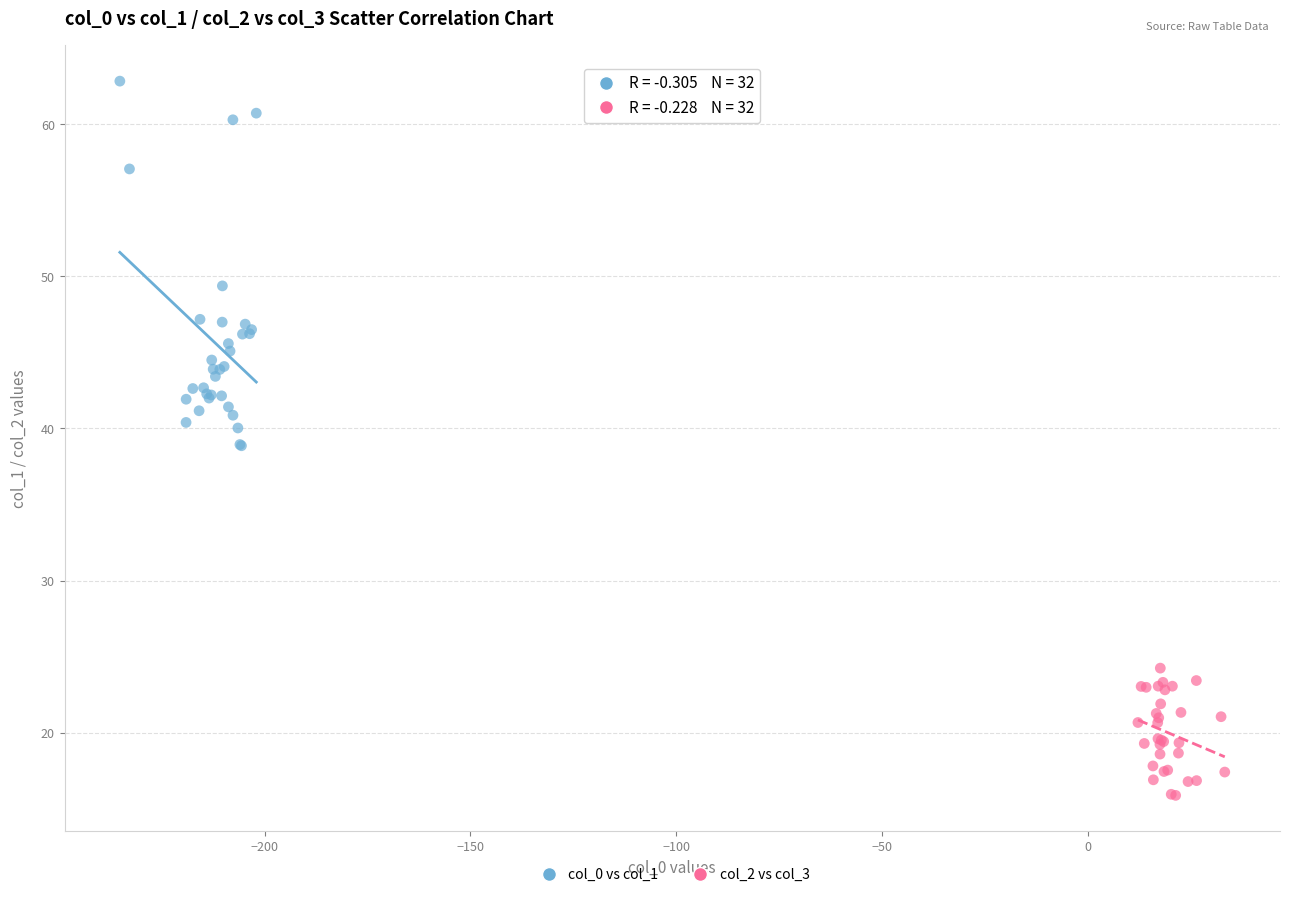

What are all the series names shown in the legend?

col_0 vs col_1, col_2 vs col_3